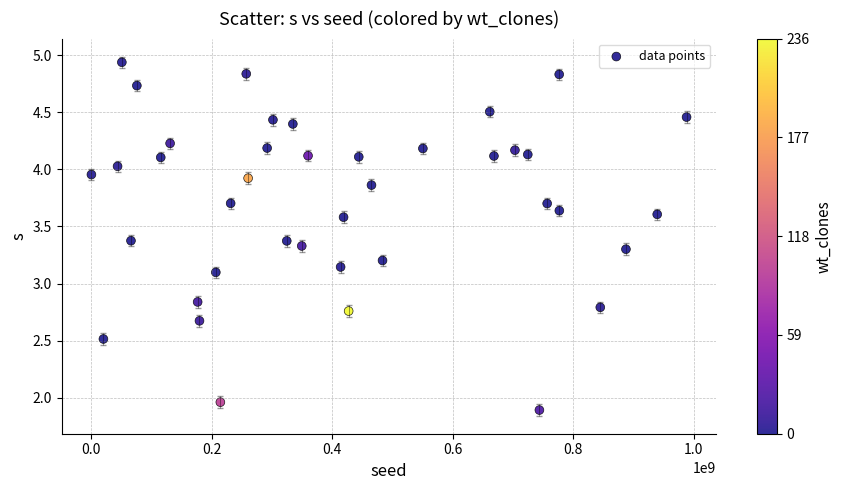

What is the range of X values (max minus min)?

987625780.0